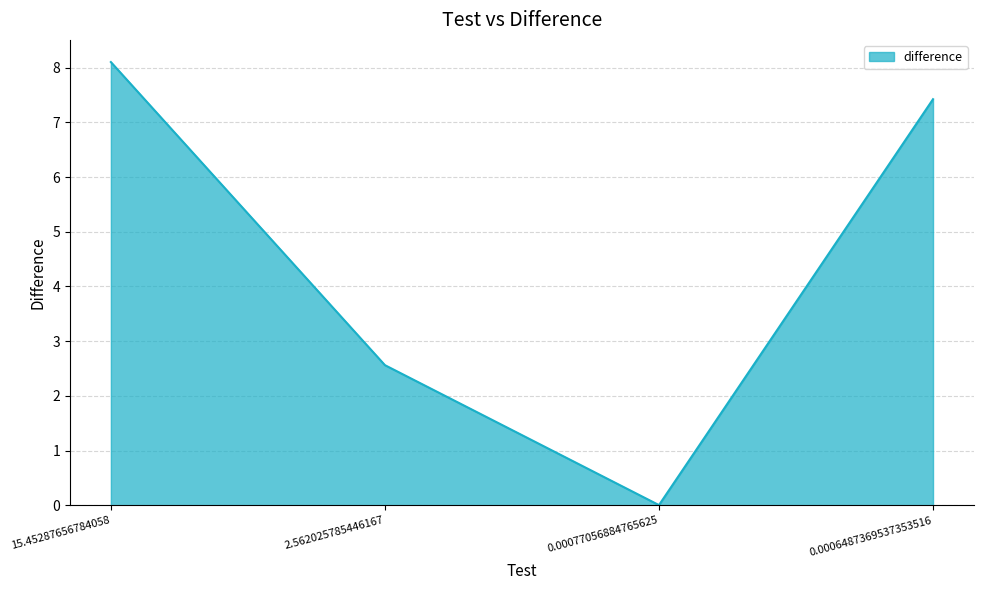

What is the maximum value shown in the chart?

8.1